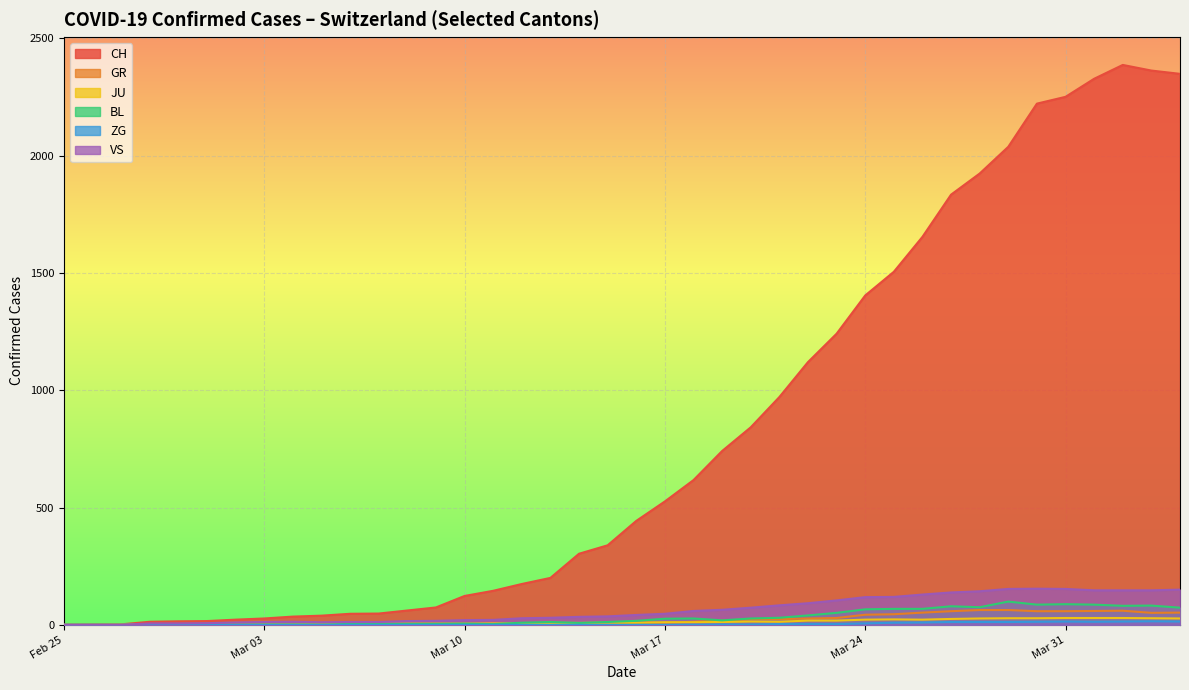

Which series has the largest total across all categories?

CH